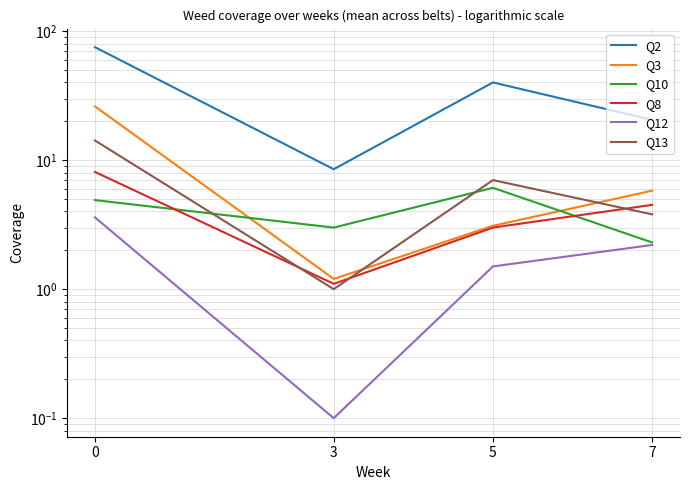

Is it true that Q12 equals 1.5 at 5?

True